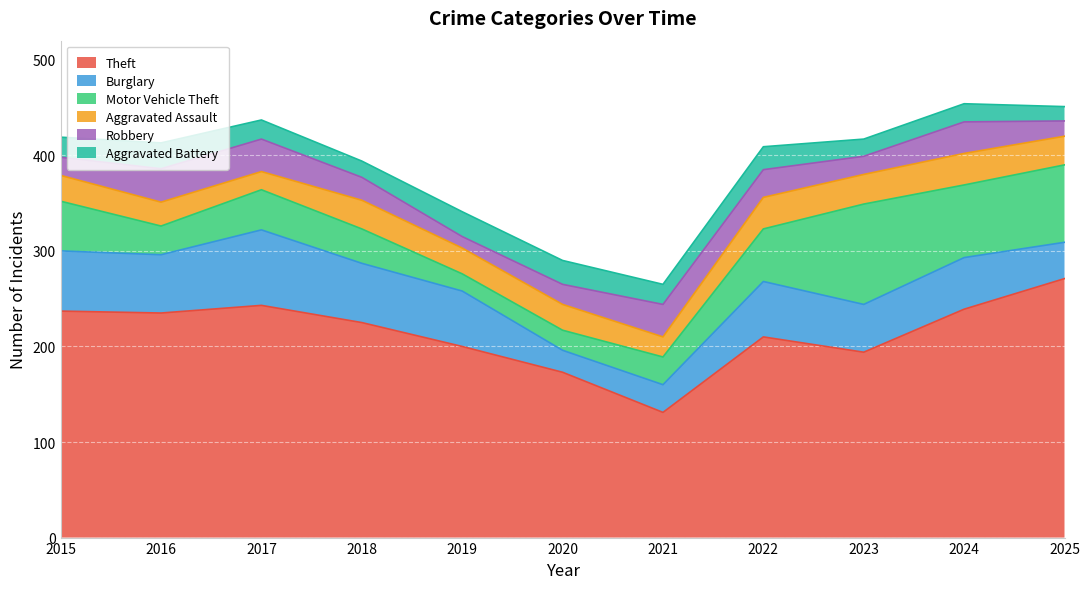

Which series has the largest range (max minus min)?

Theft